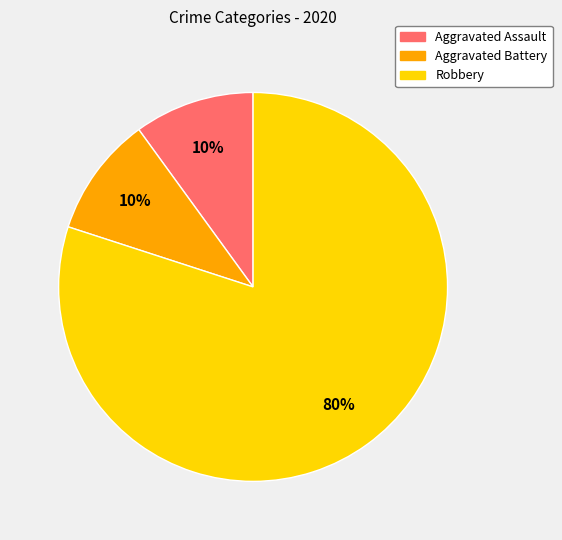

To the nearest percent, what is the difference between the largest and smallest slice percentages?

70%